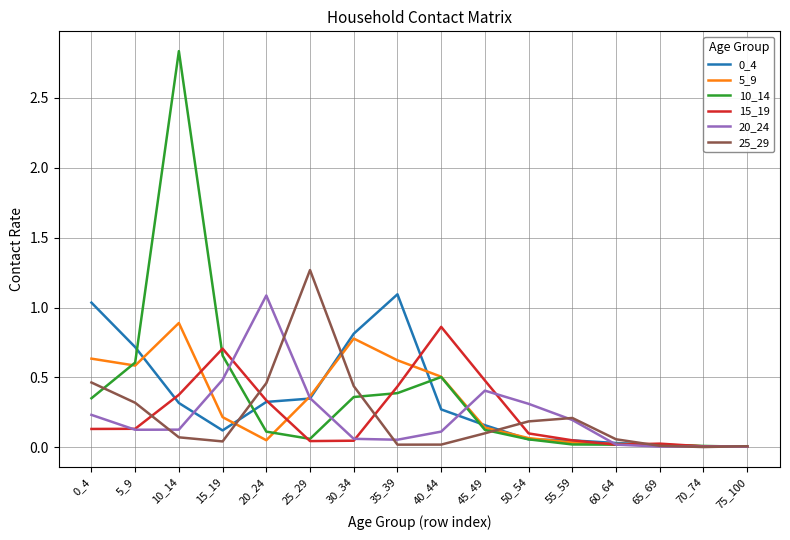

Which series changed the most between 20_24 and 60_64?

20_24